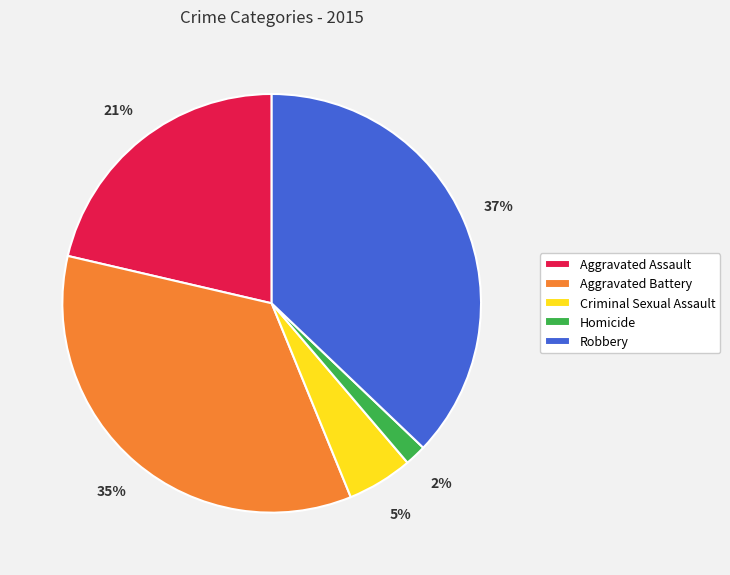

Rank the categories by value from lowest to highest.

Homicide, Criminal Sexual Assault, Aggravated Assault, Aggravated Battery, Robbery